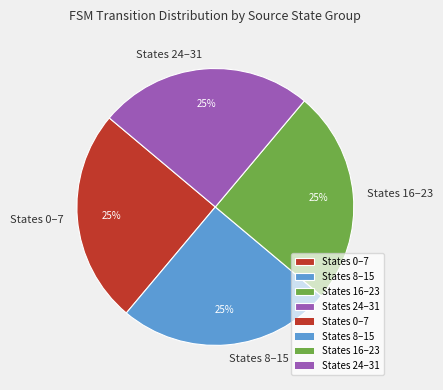

Approximately how many times larger is the value at States 0–7 compared to States 8–15?

1.0